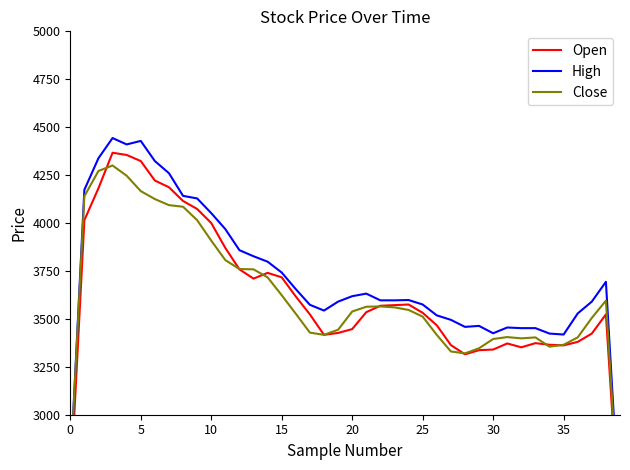

How many distinct data groups are displayed?

3